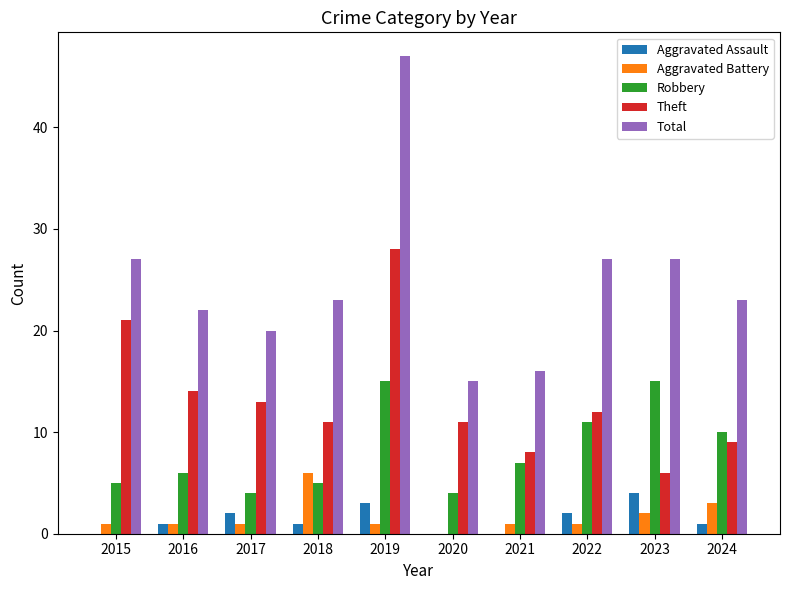

At which category is the sum across all series the highest?

2019